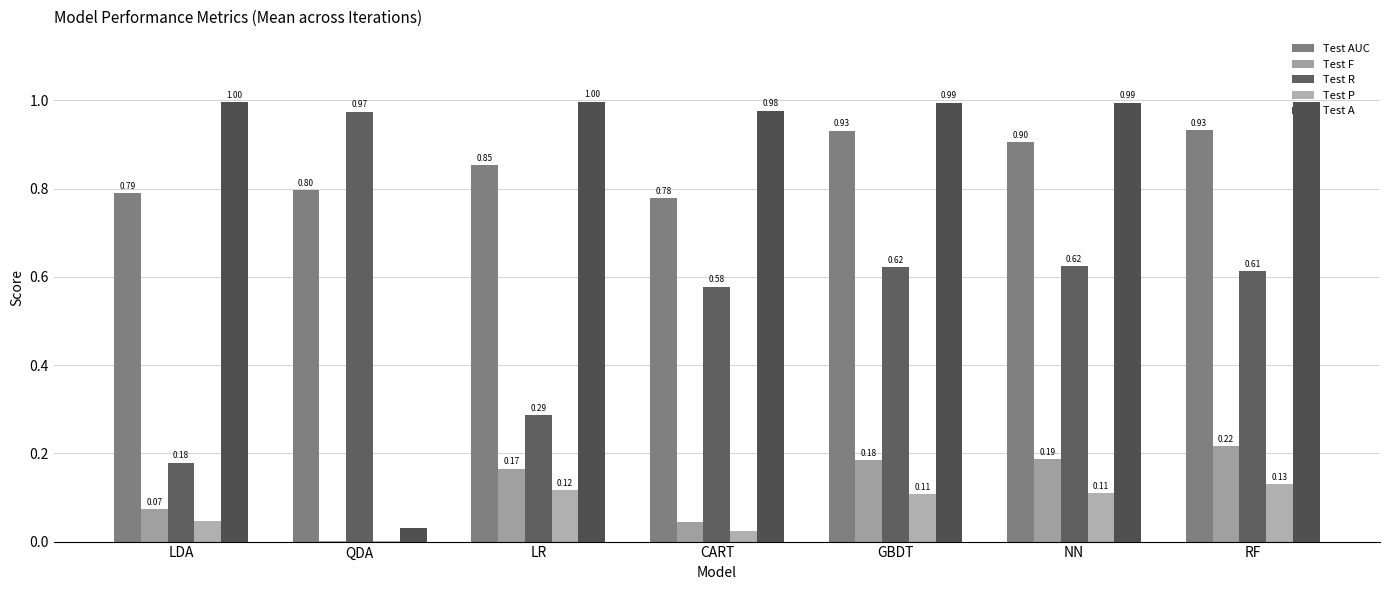

Which series has the largest total across all categories?

Test A